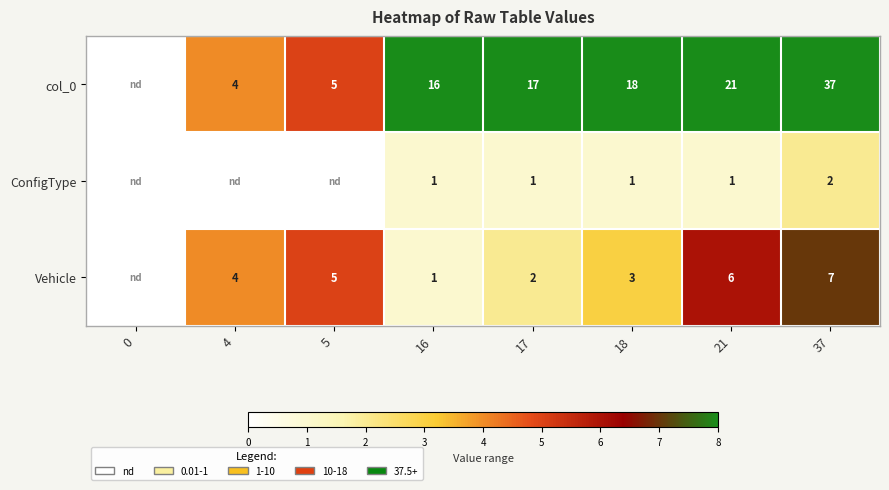

Where does the col_0 series first go above 17?

18